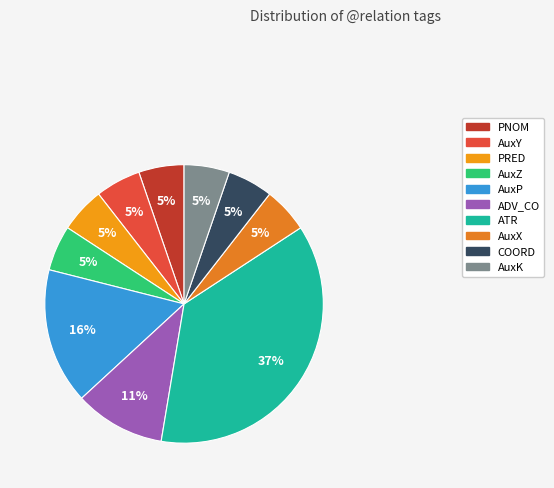

True or false: PRED accounts for 5% of the total.

True